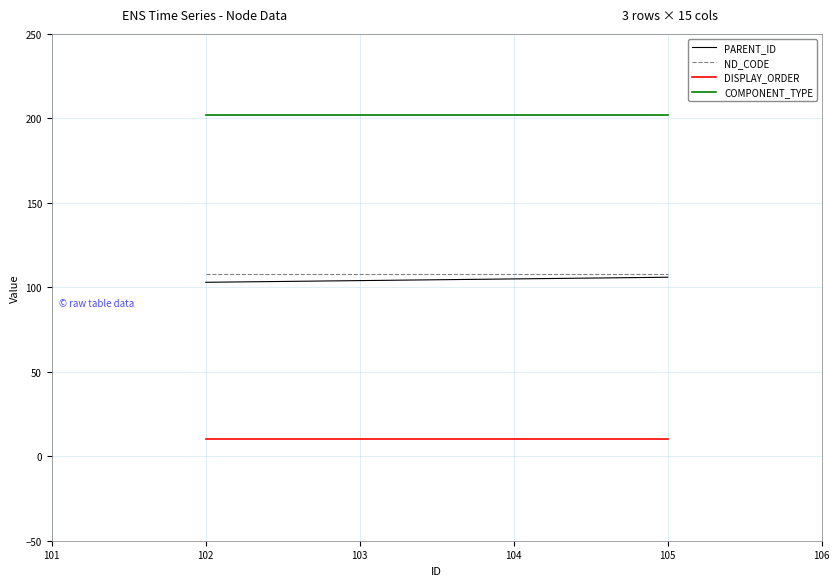

Which series has the largest total across all categories?

COMPONENT_TYPE